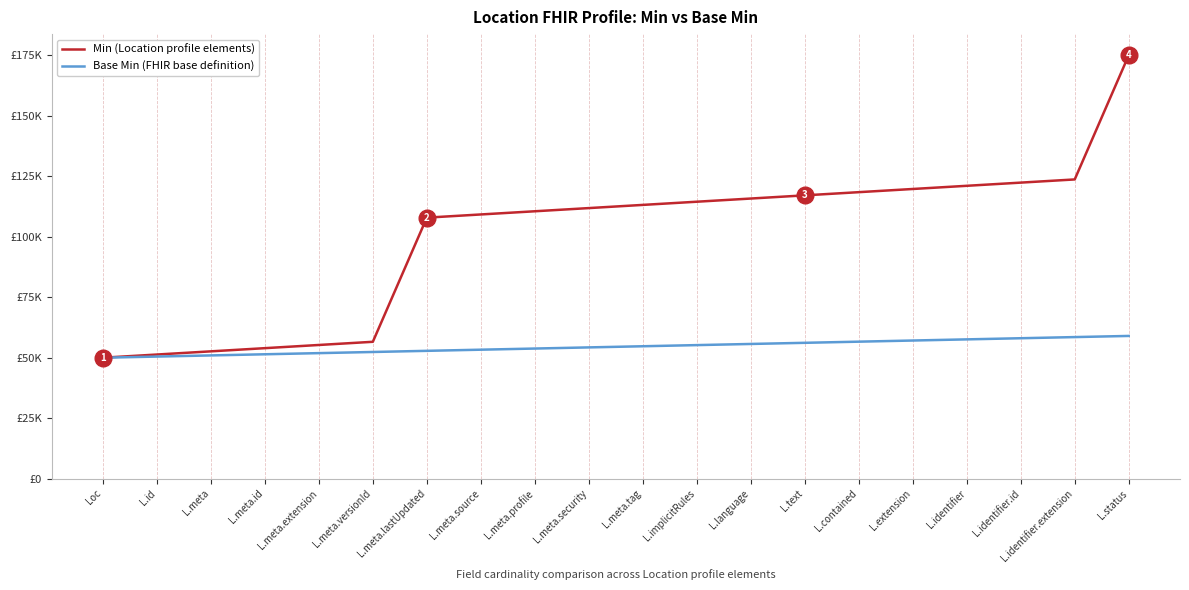

List the series in order of their peak value, highest first.

Min (Location profile elements), Base Min (FHIR base definition)